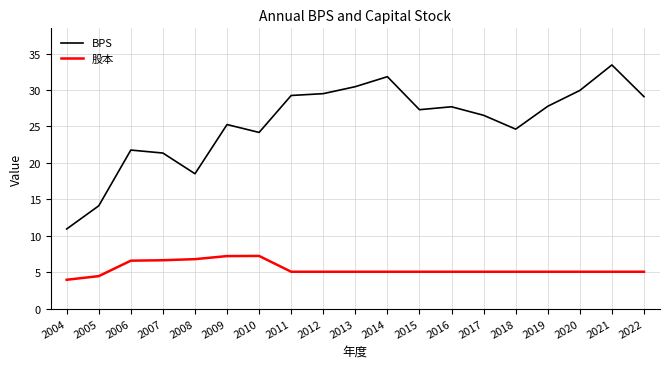

Is it true that 股本 equals 5.1 at 2022?

True